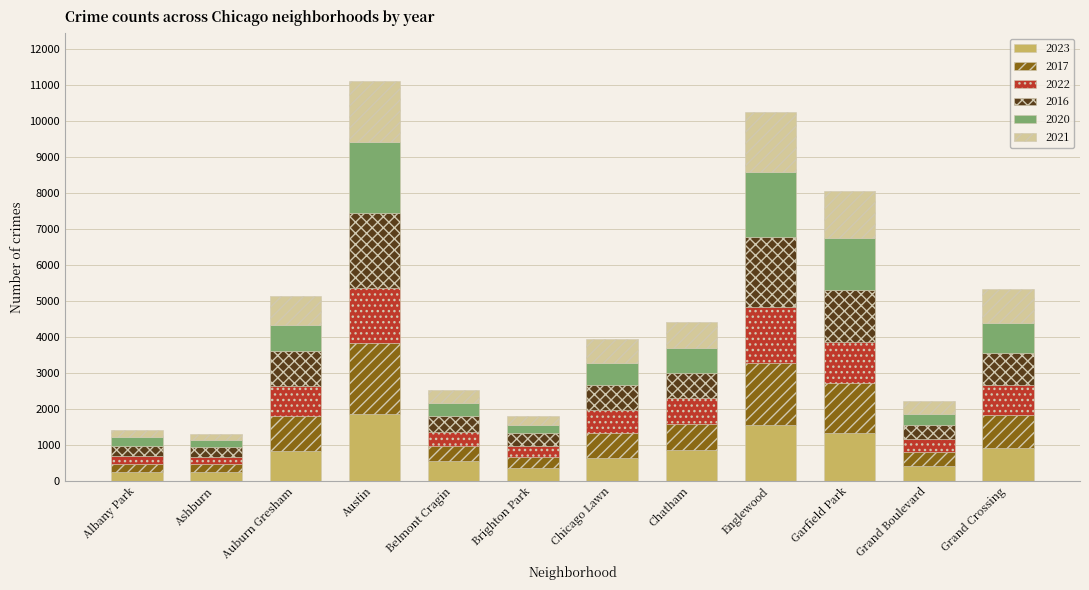

The 2023 series shows 899 at Grand Crossing. True or false?

True